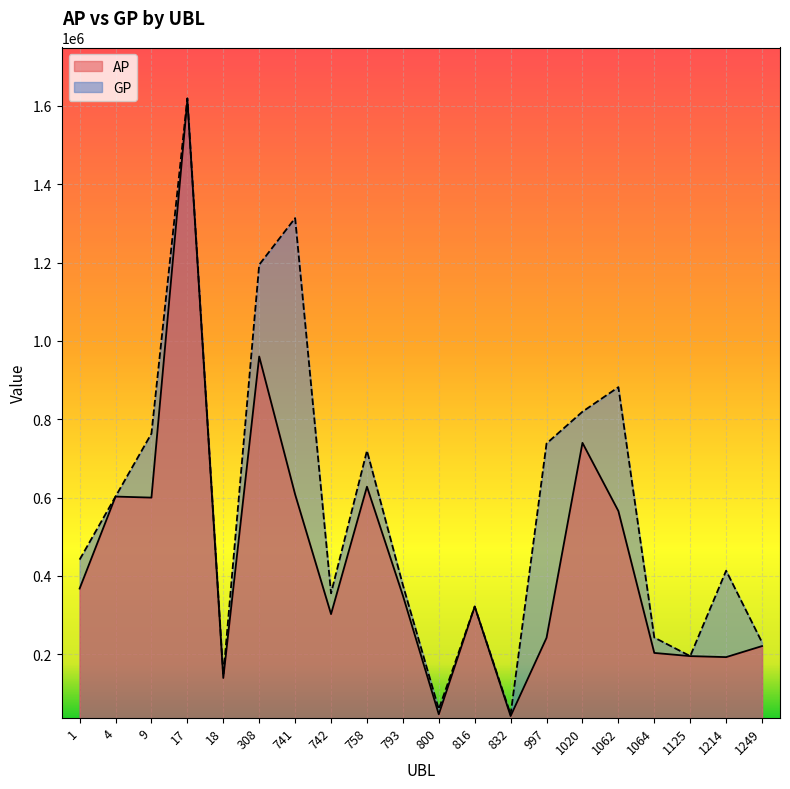

Which has a higher value, 4 or 741?

741